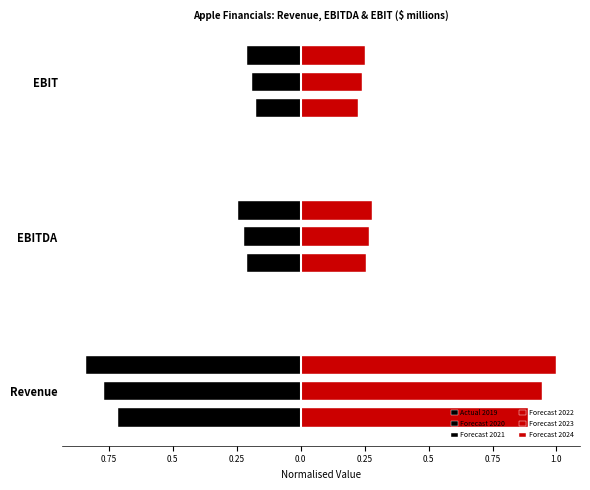

How many bars are there in each group?

6